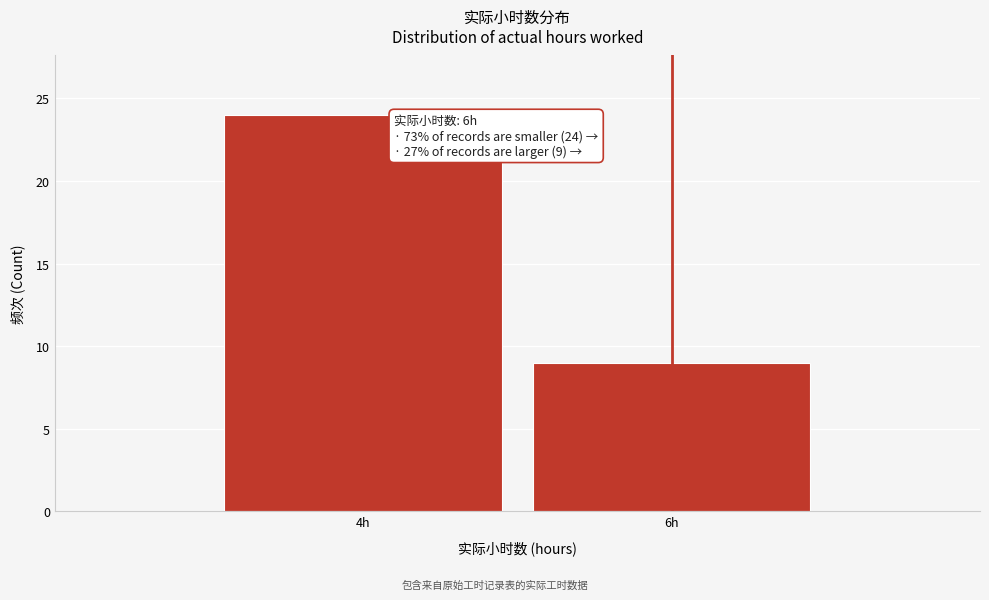

Reading left to right, what are all the values shown in this chart?

24	9